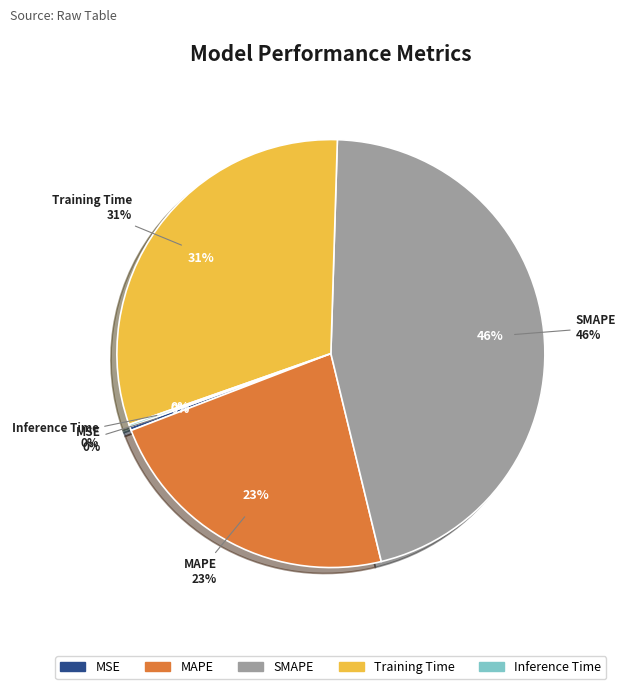

Does any single category account for the majority?

No